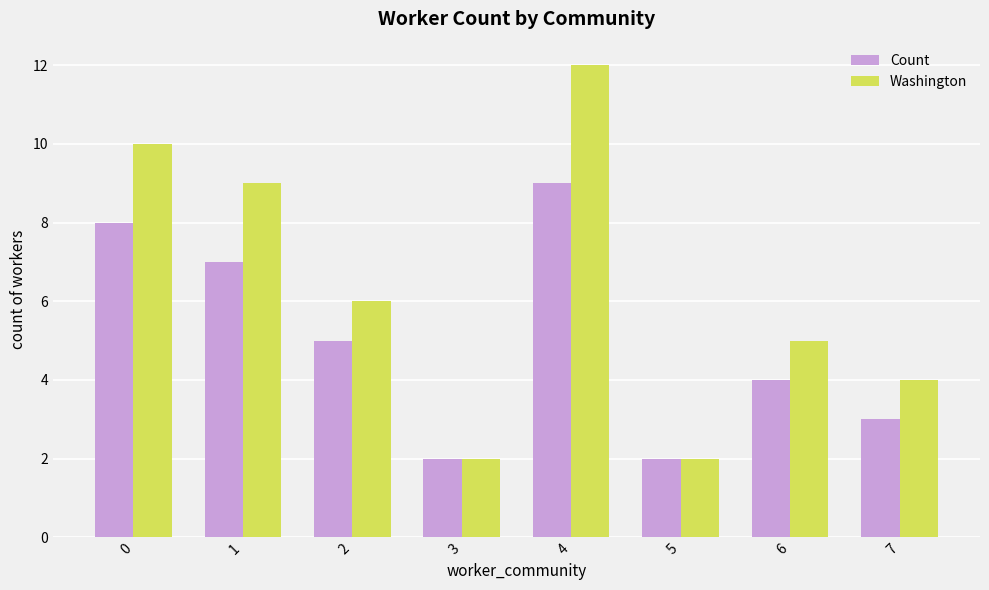

What is the value of the Washington bar at the 6th from the left?

2